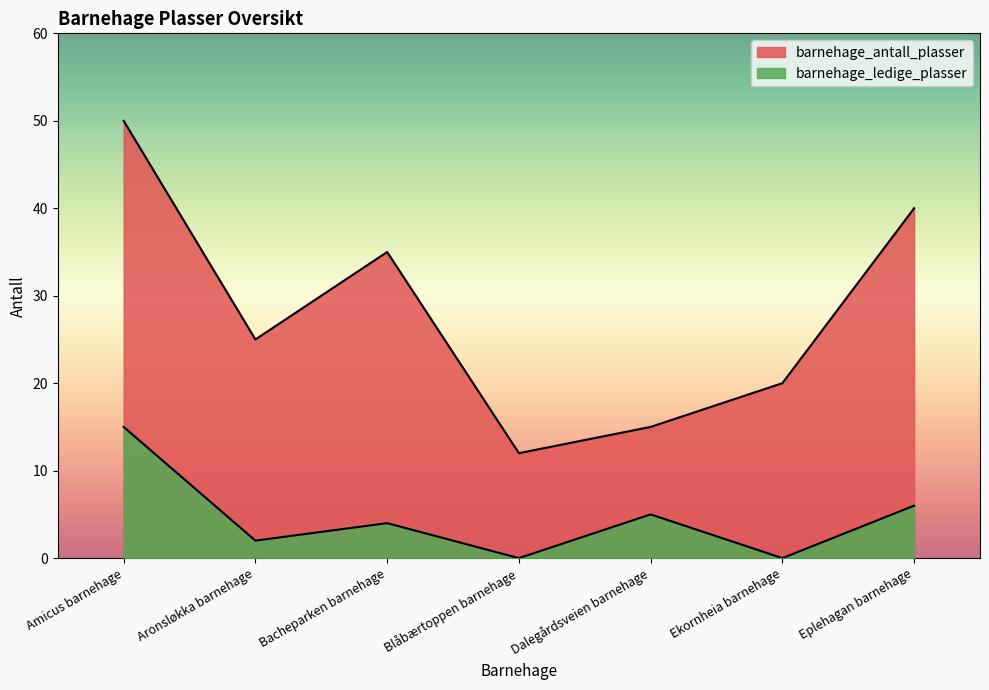

Where is barnehage_ledige_plasser nearest to the value 7?

Eplehagan barnehage